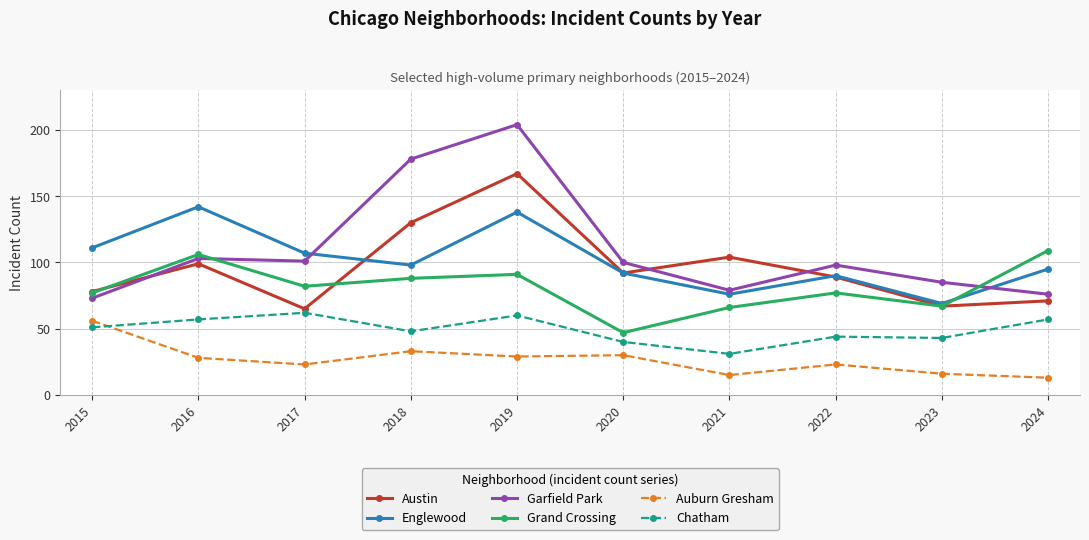

Is the value of Garfield Park at 2022 greater than the value of Englewood at 2023?

Yes